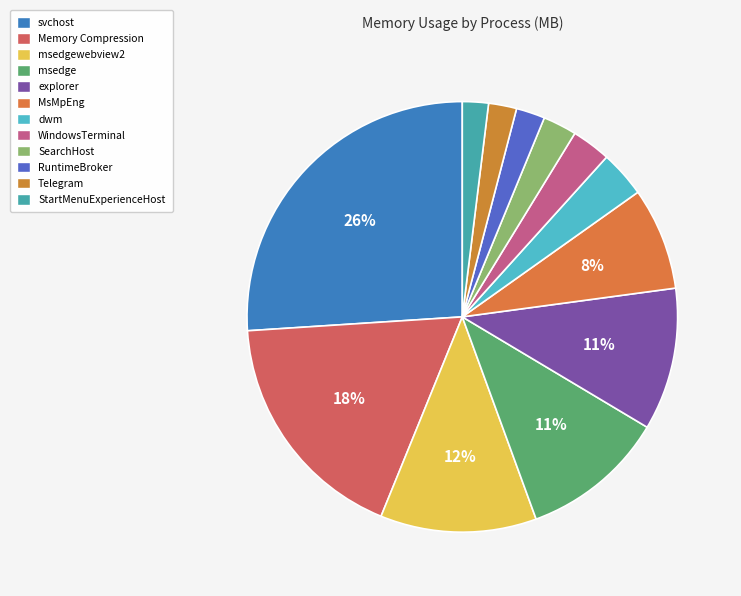

Is there any slice that represents more than half of the pie?

No